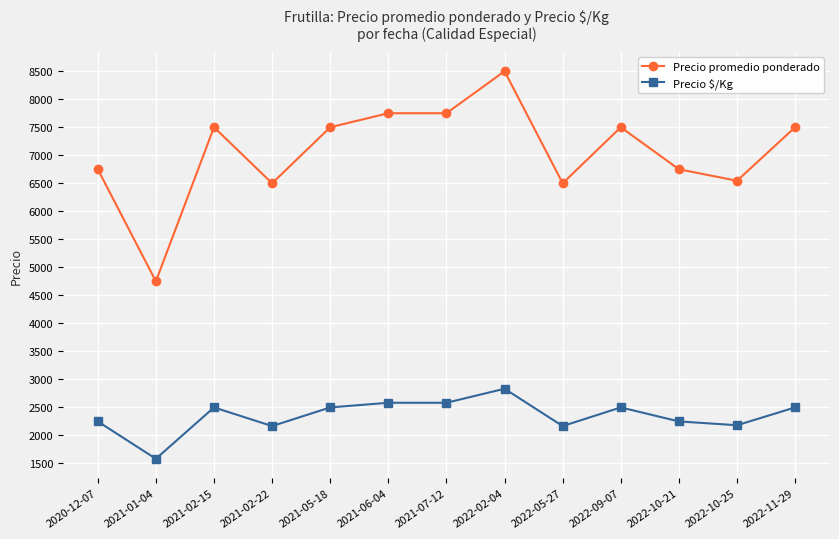

What is the label of the 3rd point from the right?

2022-10-21